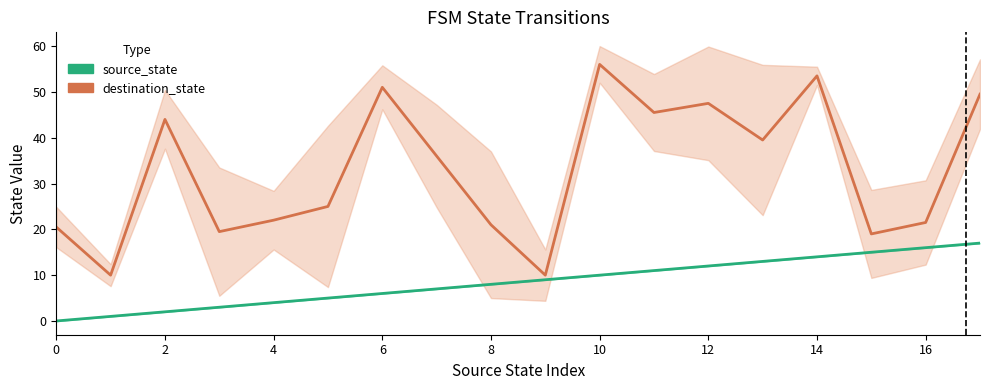

Does the chart have visible grid lines?

No